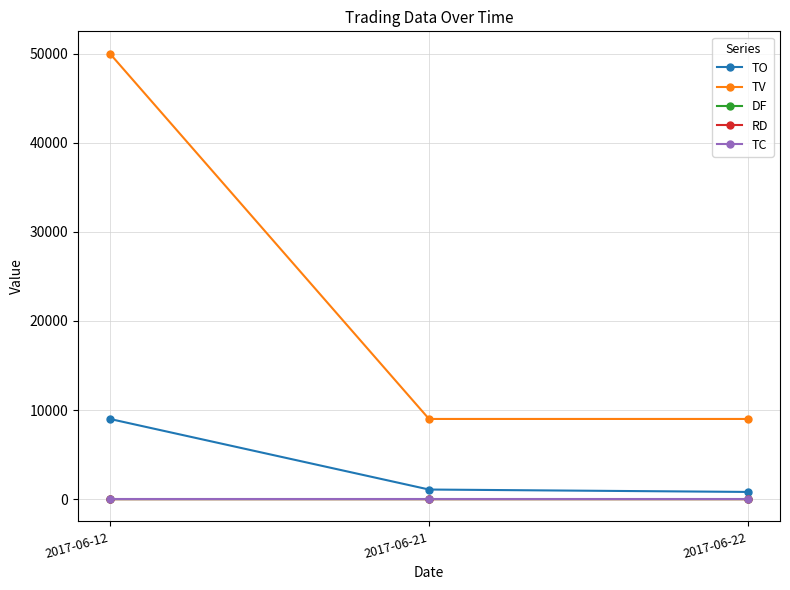

True or false: TO has a value of 13856.0 at 2017-06-12.

False